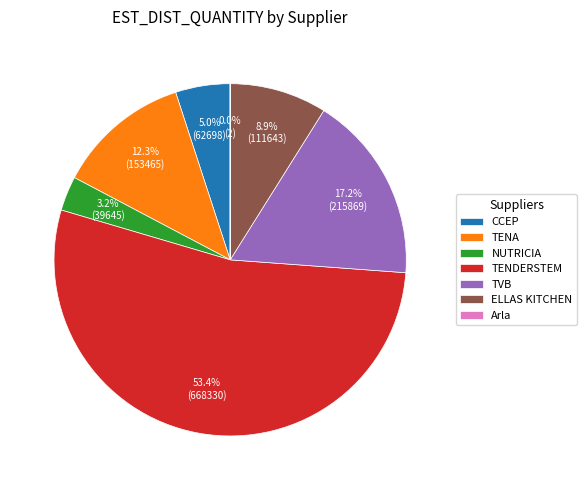

To the nearest percent, what is the average slice percentage?

14%